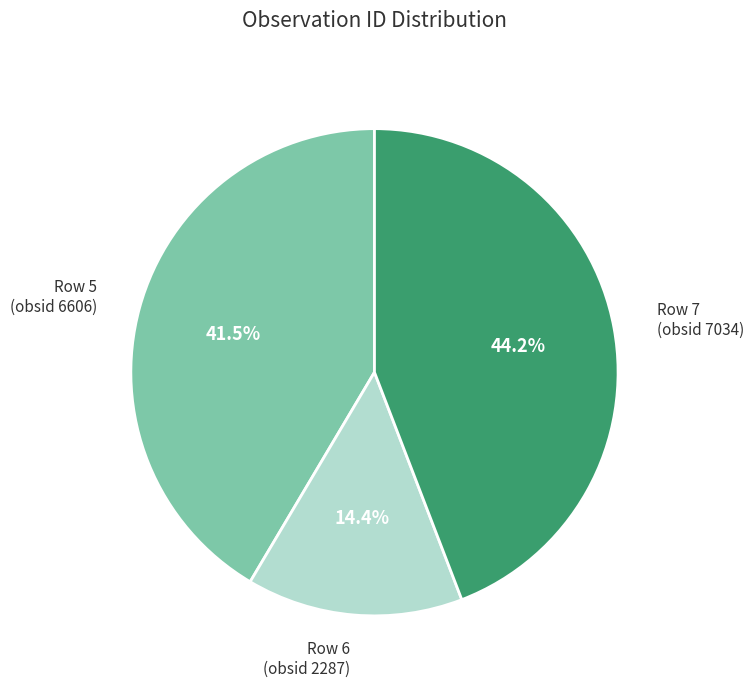

Is there any slice that represents more than half of the pie?

No